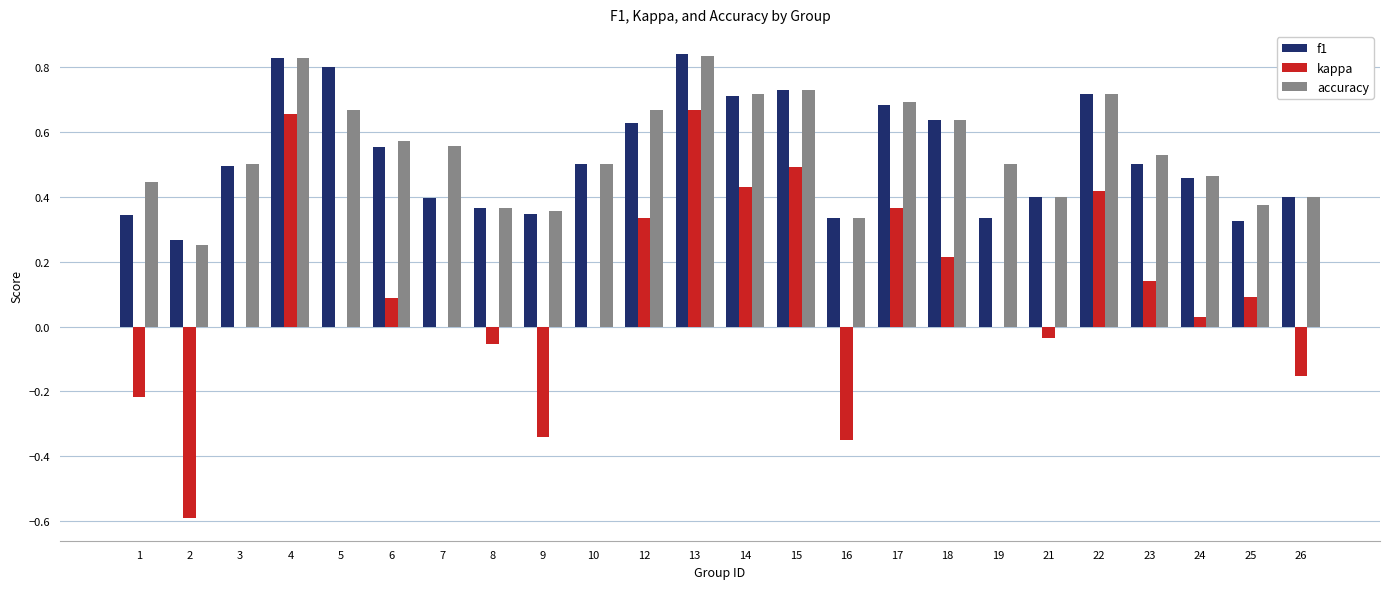

Which series changed the most between 1 and 16?

kappa